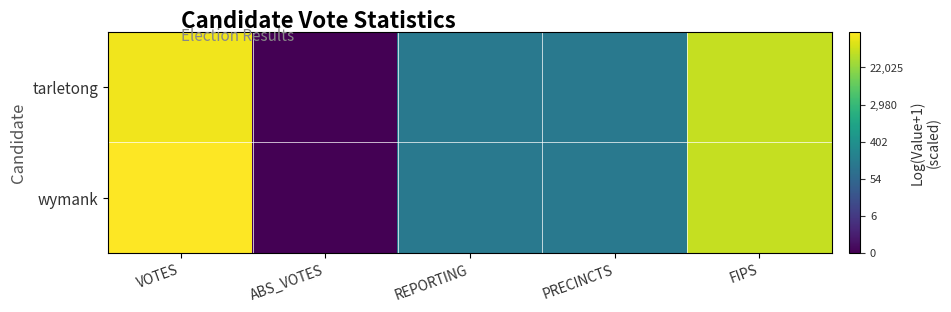

What is the maximum value shown in the chart?

11.9